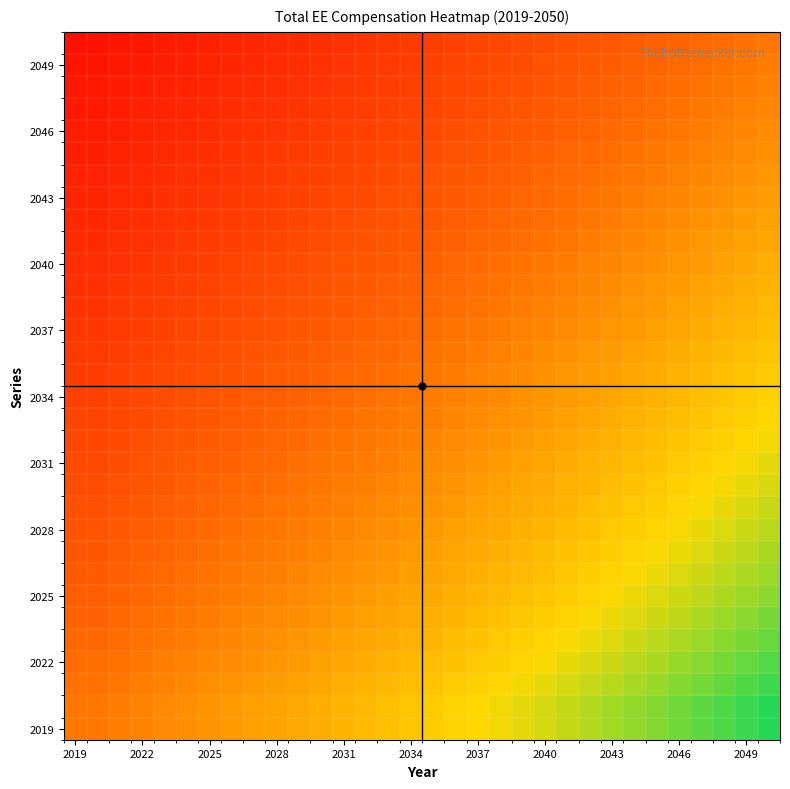

What is the minimum value shown in the chart?

0.6